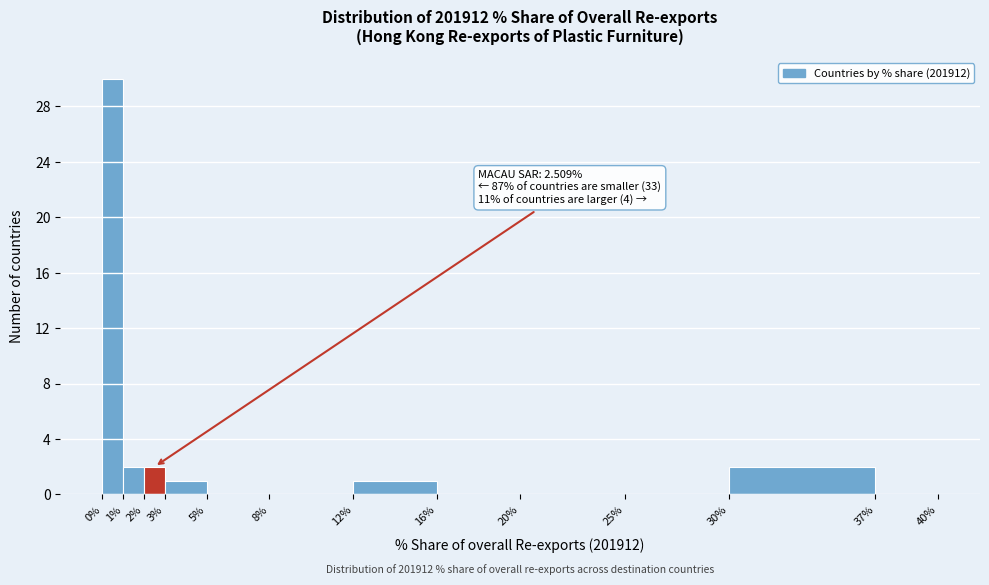

Over which range of the x-axis is the bar tallest?

0% to 1%